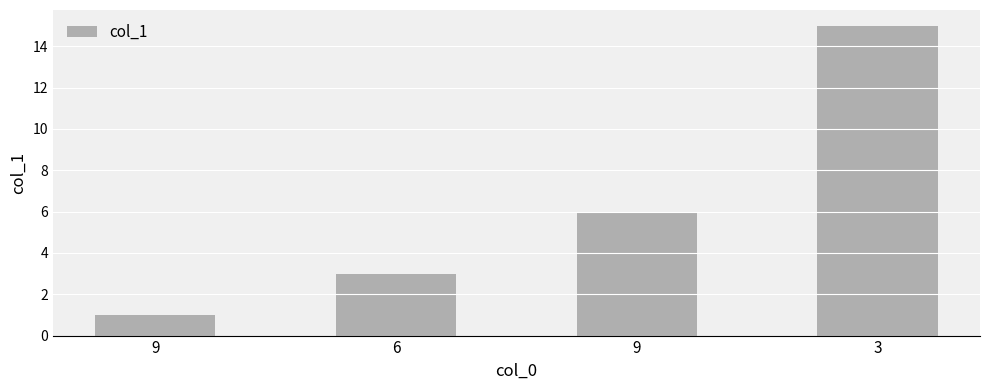

How many bars are there in total?

4